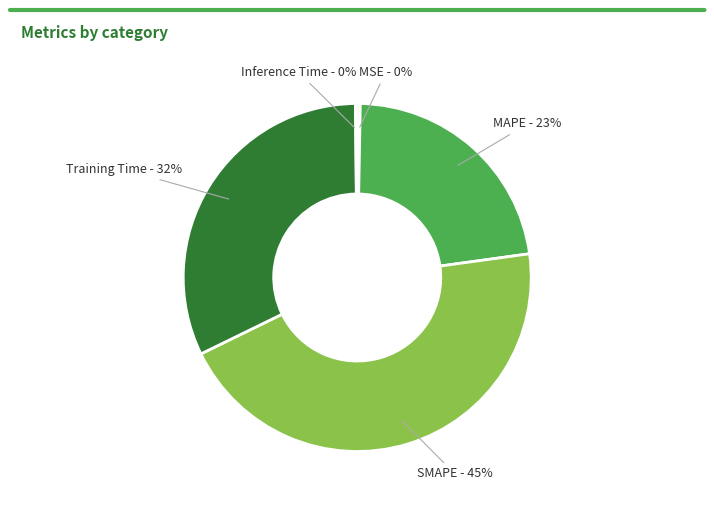

Is there any slice that represents more than half of the pie?

No